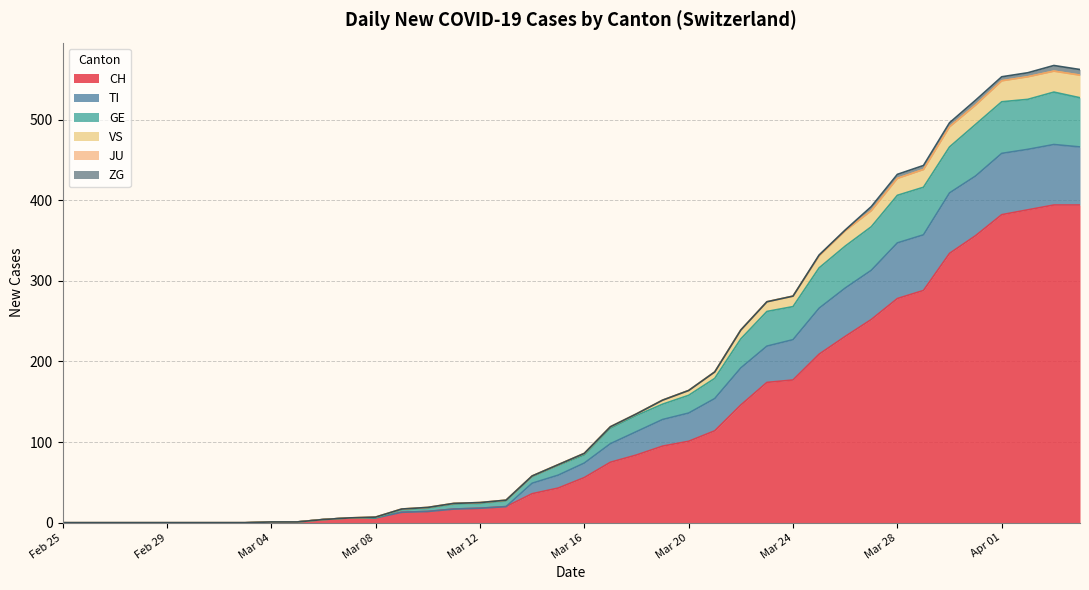

Does the chart display data point markers on the line(s)?

No